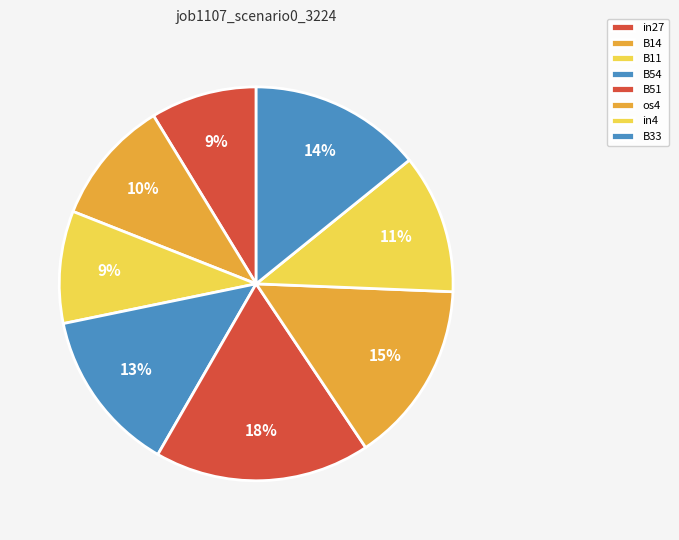

Is there a majority slice in this chart?

No